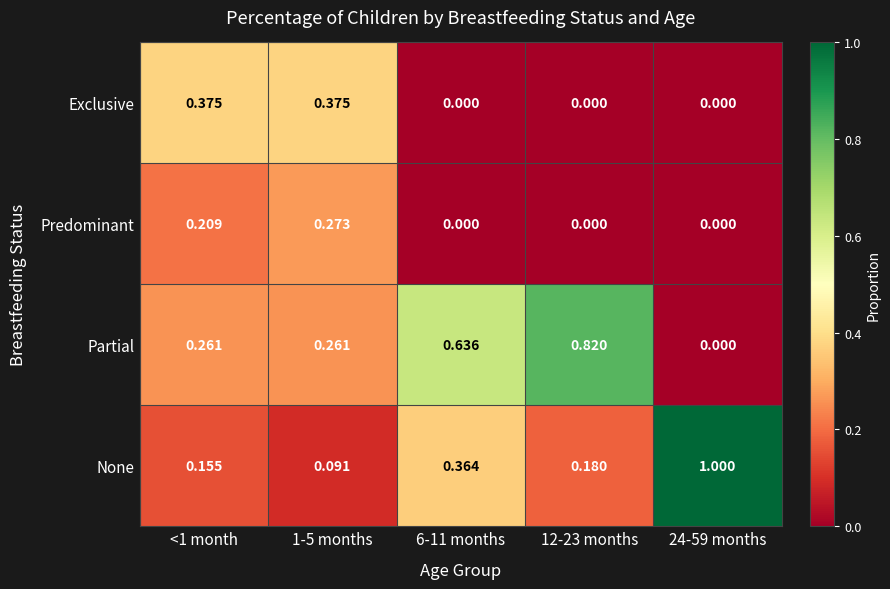

Which label corresponds to the largest value in the chart?

24-59 months